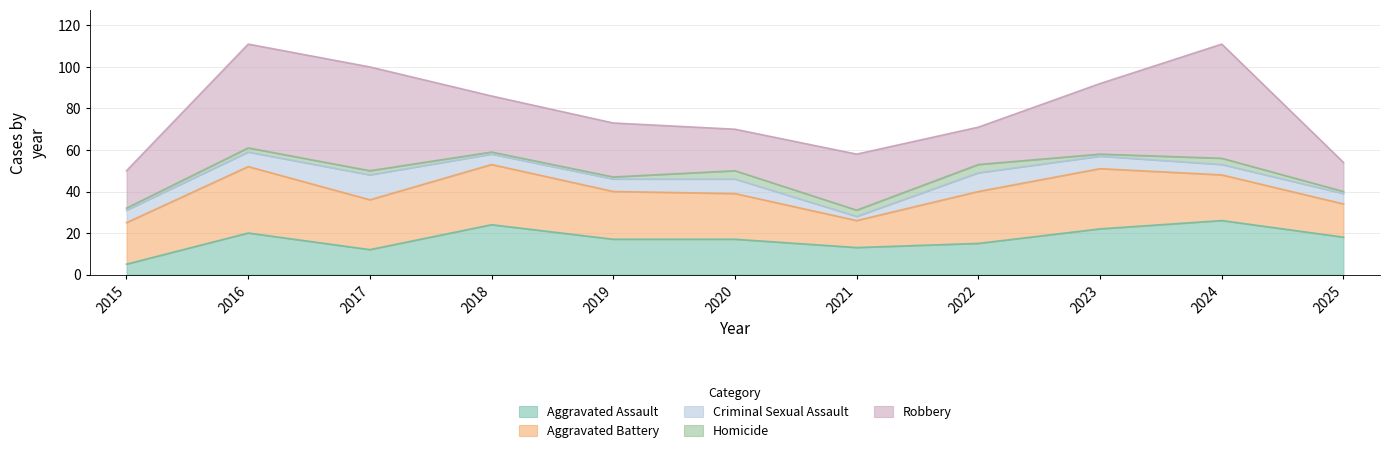

Where do Aggravated Assault and Aggravated Battery first cross each other?

2023 and 2024